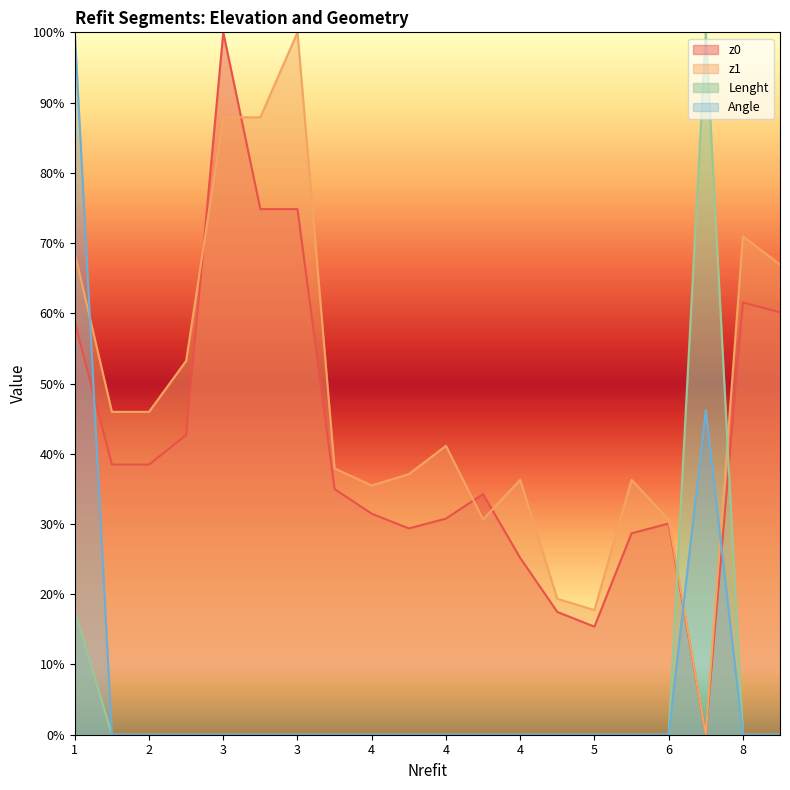

What is the maximum value shown in the chart?

100.0